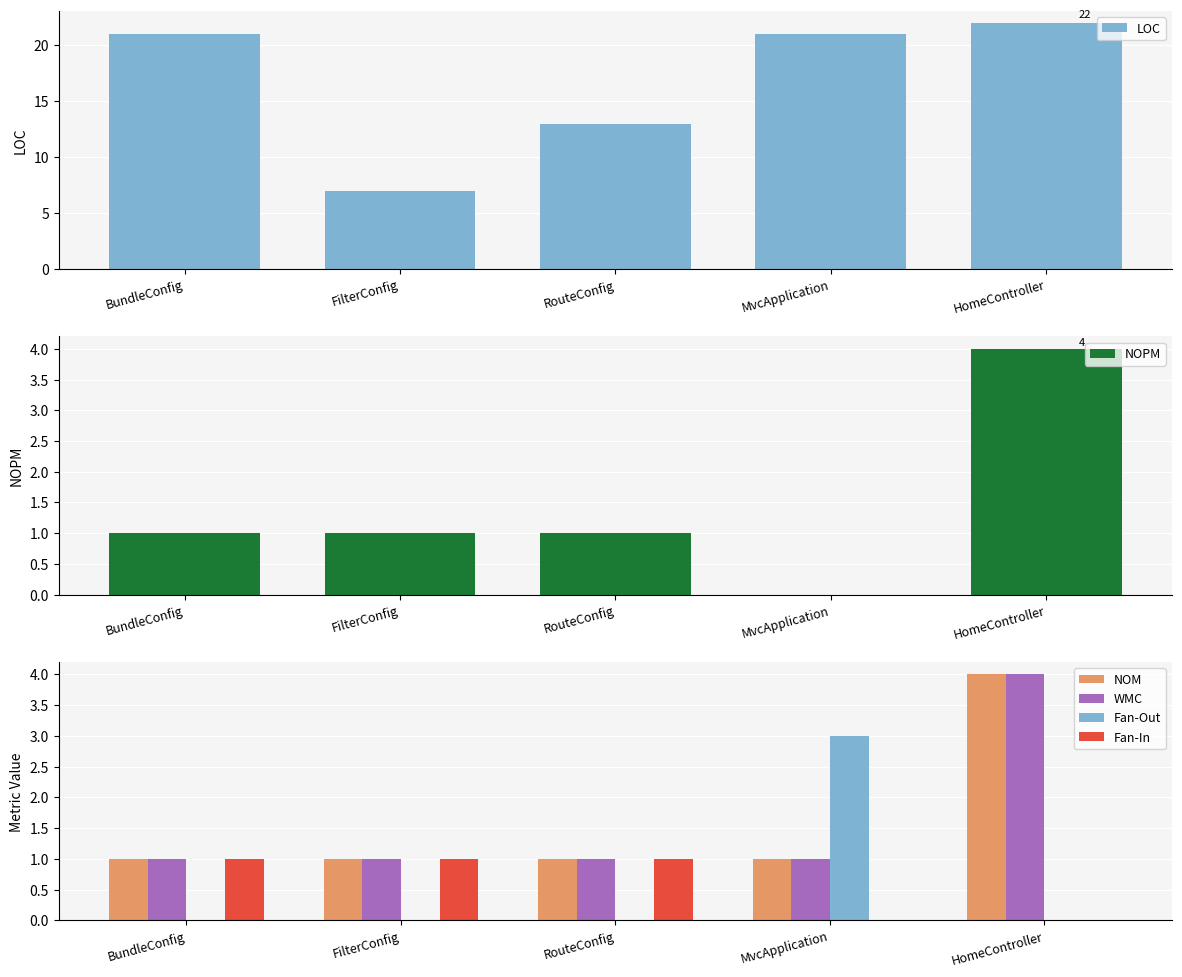

What is the difference between the NOPM values at BundleConfig and MvcApplication?

1